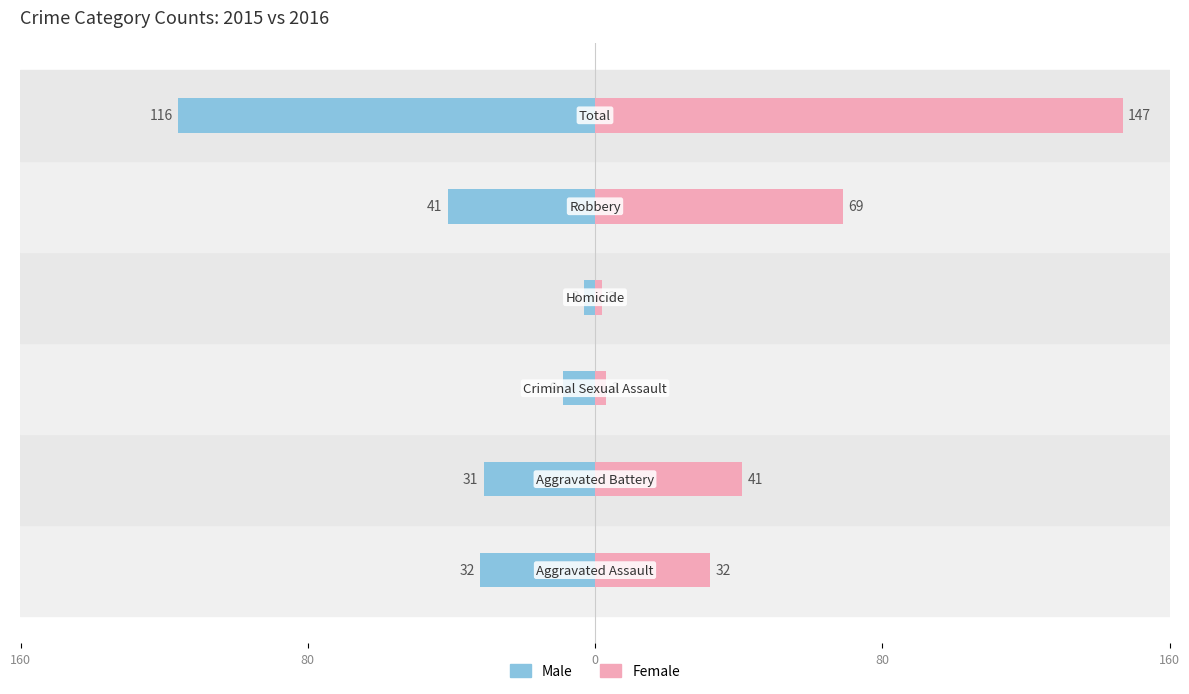

Reading right to left, extract all data points from this chart.

Male: -116	-41	-3	-9	-31	-32
Female: 147	69	2	3	41	32